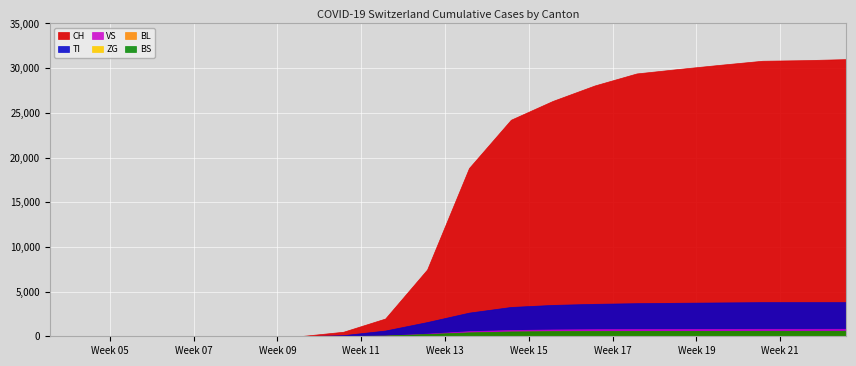

What is the sum of the CH values at 2020-05-01 and 2020-05-29?

60300